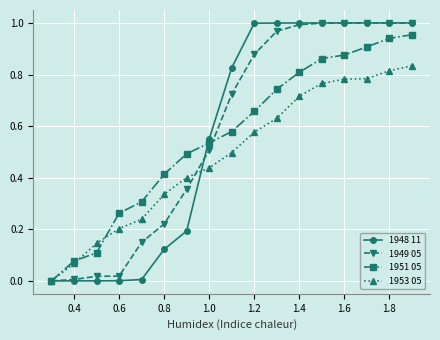

How many lines are shown in the chart?

4